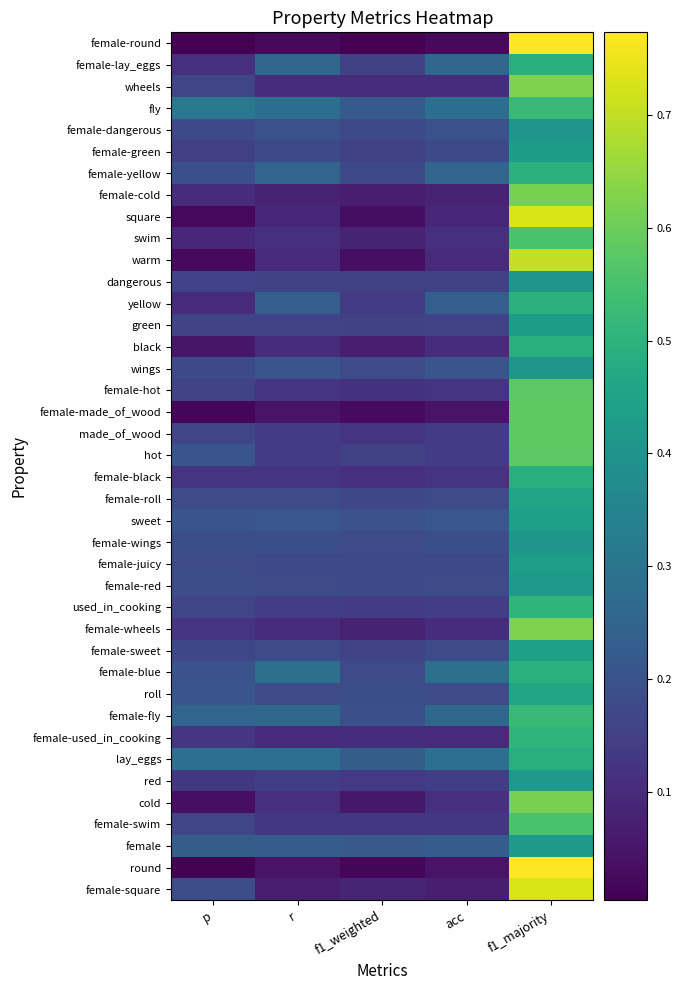

Reading right to left, list all the values displayed in this chart.

female-round: f1_majority=0.8	acc=0.0	f1_weighted=0.0	r=0.0	p=0.0
female-lay_eggs: f1_majority=0.5	acc=0.3	f1_weighted=0.2	r=0.3	p=0.1
wheels: f1_majority=0.6	acc=0.1	f1_weighted=0.1	r=0.1	p=0.2
fly: f1_majority=0.5	acc=0.3	f1_weighted=0.2	r=0.3	p=0.3
female-dangerous: f1_majority=0.4	acc=0.2	f1_weighted=0.2	r=0.2	p=0.2
female-green: f1_majority=0.4	acc=0.2	f1_weighted=0.2	r=0.2	p=0.1
female-yellow: f1_majority=0.5	acc=0.3	f1_weighted=0.2	r=0.3	p=0.2
female-cold: f1_majority=0.6	acc=0.1	f1_weighted=0.1	r=0.1	p=0.1
square: f1_majority=0.7	acc=0.1	f1_weighted=0.0	r=0.1	p=0.0
swim: f1_majority=0.6	acc=0.1	f1_weighted=0.1	r=0.1	p=0.1
warm: f1_majority=0.7	acc=0.1	f1_weighted=0.0	r=0.1	p=0.0
dangerous: f1_majority=0.4	acc=0.2	f1_weighted=0.2	r=0.2	p=0.2
yellow: f1_majority=0.5	acc=0.2	f1_weighted=0.1	r=0.2	p=0.1
green: f1_majority=0.4	acc=0.2	f1_weighted=0.2	r=0.2	p=0.2
black: f1_majority=0.5	acc=0.1	f1_weighted=0.1	r=0.1	p=0.1
wings: f1_majority=0.4	acc=0.2	f1_weighted=0.2	r=0.2	p=0.2
female-hot: f1_majority=0.6	acc=0.1	f1_weighted=0.1	r=0.1	p=0.2
female-made_of_wood: f1_majority=0.6	acc=0.0	f1_weighted=0.0	r=0.0	p=0.0
made_of_wood: f1_majority=0.6	acc=0.1	f1_weighted=0.1	r=0.1	p=0.2
hot: f1_majority=0.6	acc=0.1	f1_weighted=0.2	r=0.1	p=0.2
female-black: f1_majority=0.5	acc=0.1	f1_weighted=0.1	r=0.1	p=0.1
female-roll: f1_majority=0.5	acc=0.2	f1_weighted=0.2	r=0.2	p=0.2
sweet: f1_majority=0.4	acc=0.2	f1_weighted=0.2	r=0.2	p=0.2
female-wings: f1_majority=0.4	acc=0.2	f1_weighted=0.2	r=0.2	p=0.2
female-juicy: f1_majority=0.4	acc=0.2	f1_weighted=0.2	r=0.2	p=0.2
female-red: f1_majority=0.4	acc=0.2	f1_weighted=0.2	r=0.2	p=0.2
used_in_cooking: f1_majority=0.5	acc=0.1	f1_weighted=0.1	r=0.1	p=0.2
female-wheels: f1_majority=0.6	acc=0.1	f1_weighted=0.1	r=0.1	p=0.1
female-sweet: f1_majority=0.4	acc=0.2	f1_weighted=0.2	r=0.2	p=0.2
female-blue: f1_majority=0.5	acc=0.3	f1_weighted=0.2	r=0.3	p=0.2
roll: f1_majority=0.5	acc=0.2	f1_weighted=0.2	r=0.2	p=0.2
female-fly: f1_majority=0.5	acc=0.3	f1_weighted=0.2	r=0.3	p=0.3
female-used_in_cooking: f1_majority=0.5	acc=0.1	f1_weighted=0.1	r=0.1	p=0.1
lay_eggs: f1_majority=0.5	acc=0.3	f1_weighted=0.2	r=0.3	p=0.3
red: f1_majority=0.4	acc=0.1	f1_weighted=0.1	r=0.1	p=0.1
cold: f1_majority=0.6	acc=0.1	f1_weighted=0.1	r=0.1	p=0.0
female-swim: f1_majority=0.6	acc=0.1	f1_weighted=0.1	r=0.1	p=0.2
female: f1_majority=0.4	acc=0.2	f1_weighted=0.2	r=0.2	p=0.2
round: f1_majority=0.8	acc=0.0	f1_weighted=0.0	r=0.0	p=0.0
female-square: f1_majority=0.7	acc=0.1	f1_weighted=0.1	r=0.1	p=0.2